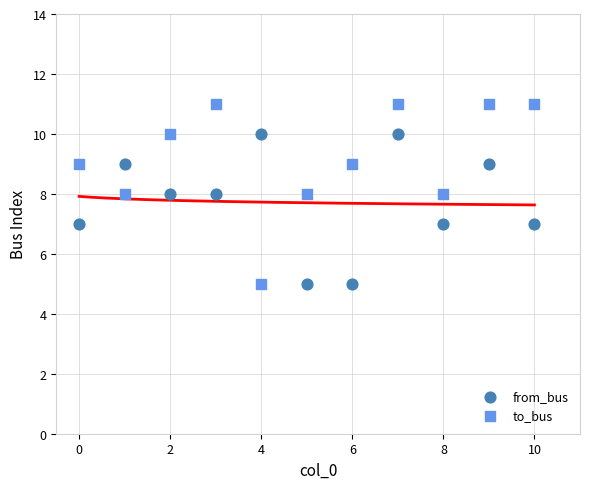

Which series has the widest spread of Y values?

to_bus